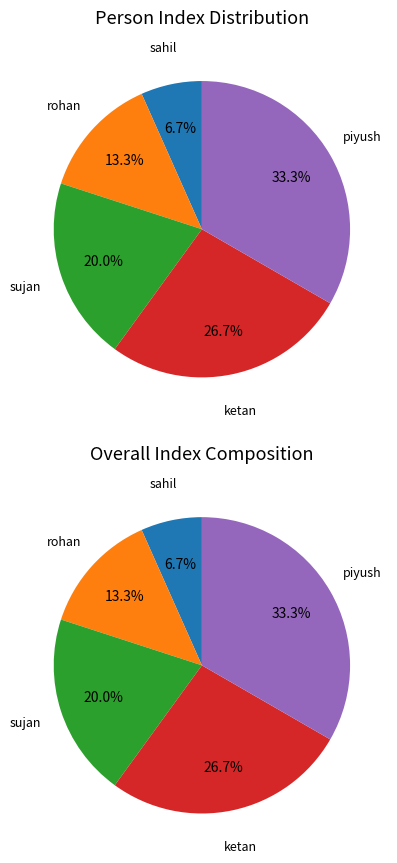

Which slice is the smallest?

sahil